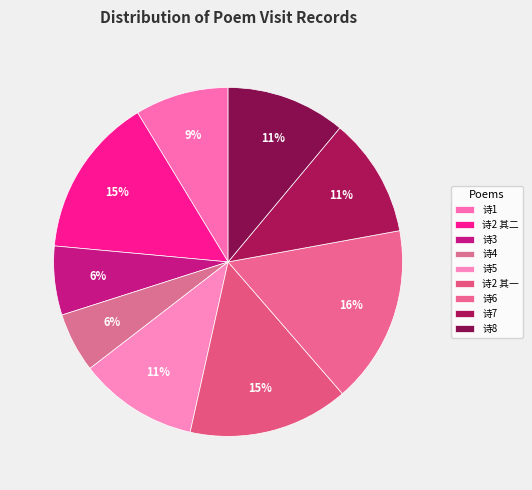

How many segments does this pie chart have?

9